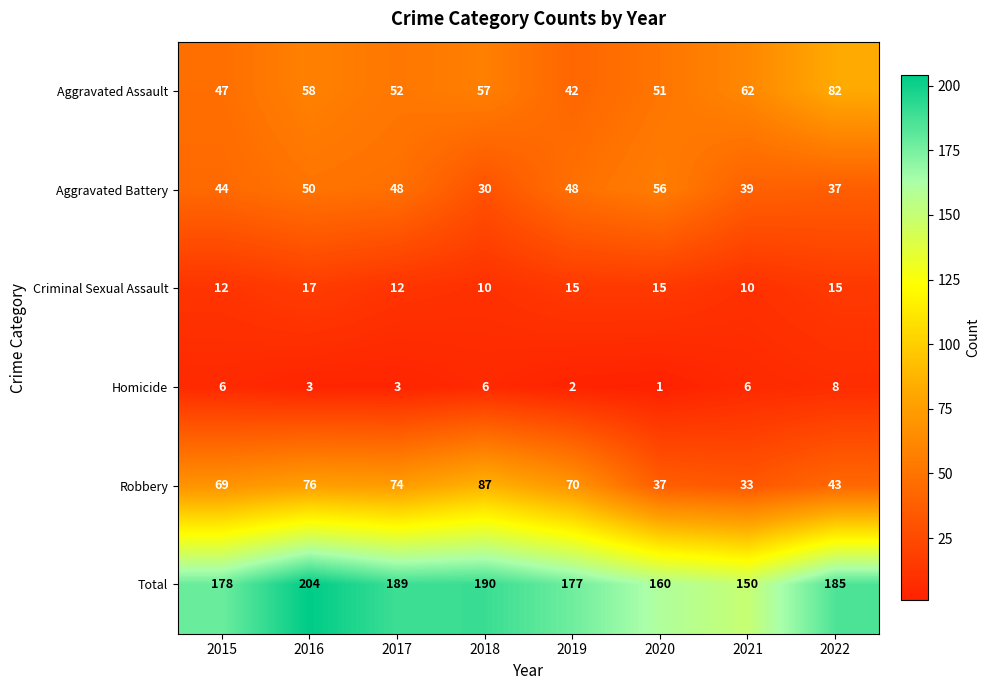

Rank the series by their maximum value, from lowest to highest.

Homicide, Criminal Sexual Assault, Aggravated Battery, Aggravated Assault, Robbery, Total